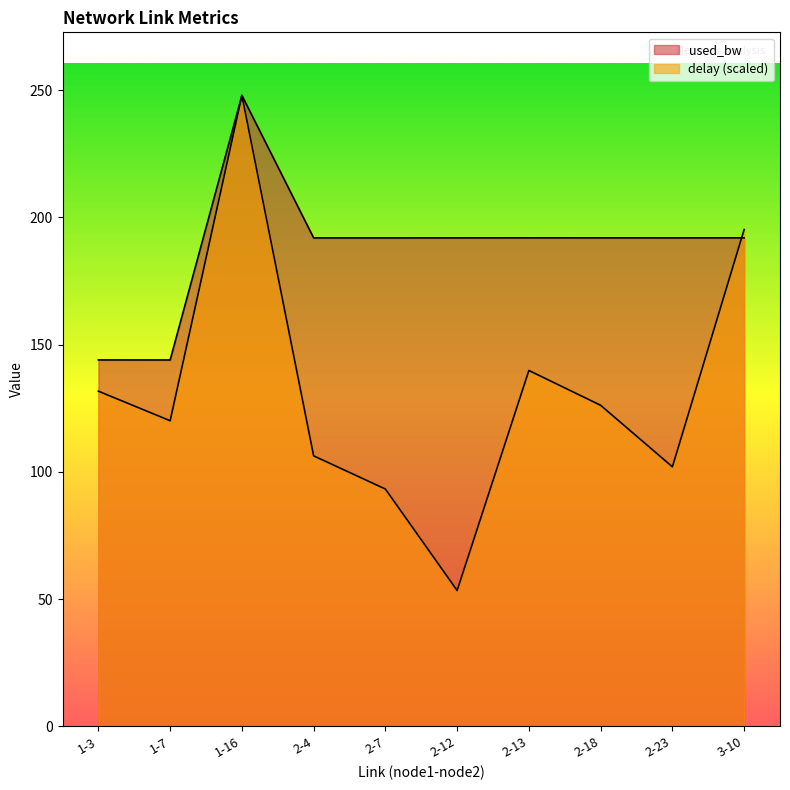

Which series has the largest total across all categories?

used_bw